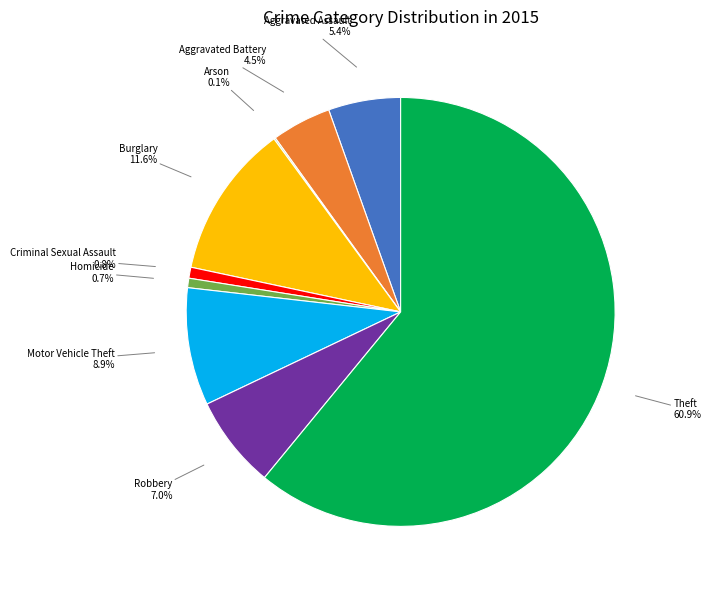

Is there a majority slice in this chart?

Yes